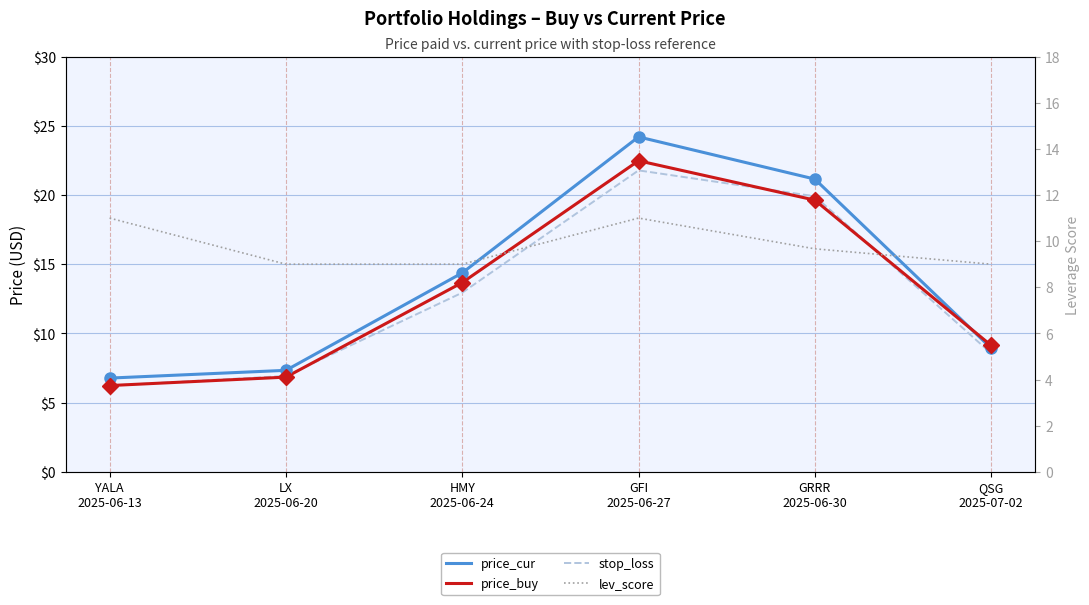

Reading left to right, list all the values displayed in this chart.

price_cur: YALA
2025-06-13=6.8	LX
2025-06-20=7.3	HMY
2025-06-24=14.4	GFI
2025-06-27=24.2	GRRR
2025-06-30=21.1	QSG
2025-07-02=8.9
price_buy: YALA
2025-06-13=6.2	LX
2025-06-20=6.8	HMY
2025-06-24=13.7	GFI
2025-06-27=22.5	GRRR
2025-06-30=19.6	QSG
2025-07-02=9.1
stop_loss: YALA
2025-06-13=6.2	LX
2025-06-20=6.9	HMY
2025-06-24=12.9	GFI
2025-06-27=21.8	GRRR
2025-06-30=19.9	QSG
2025-07-02=8.6
lev_score: YALA
2025-06-13=11.0	LX
2025-06-20=9.0	HMY
2025-06-24=9.0	GFI
2025-06-27=11.0	GRRR
2025-06-30=9.7	QSG
2025-07-02=9.0